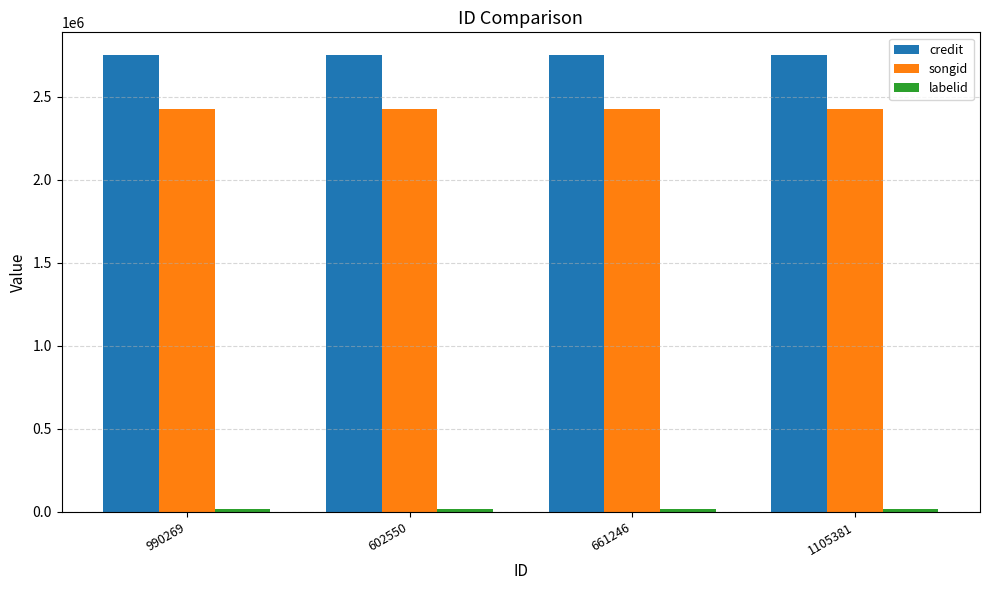

Is the value of songid at 1105381 greater than the value of credit at 1105381?

No